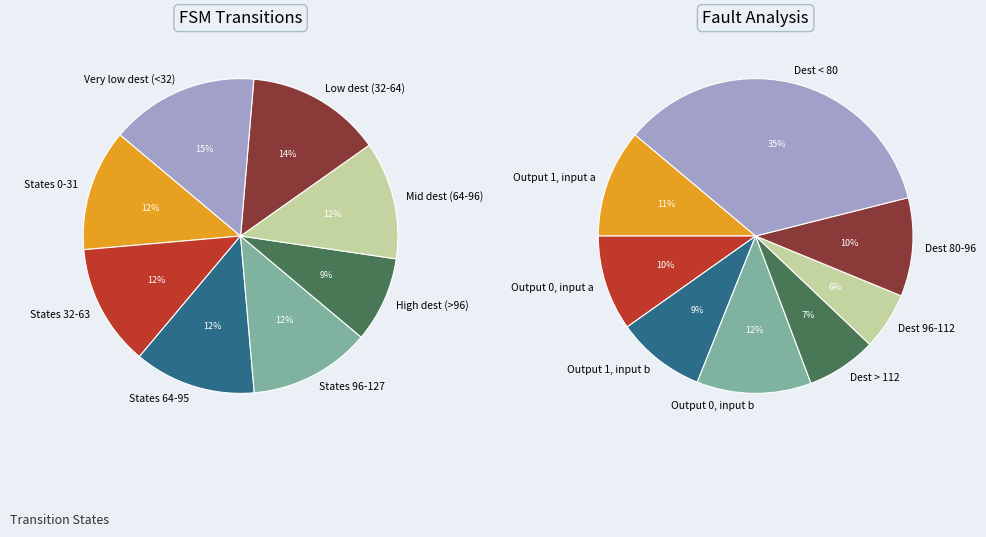

Which has a higher value, source_state 64-95 or output_symbol=1, input=b?

source_state 64-95